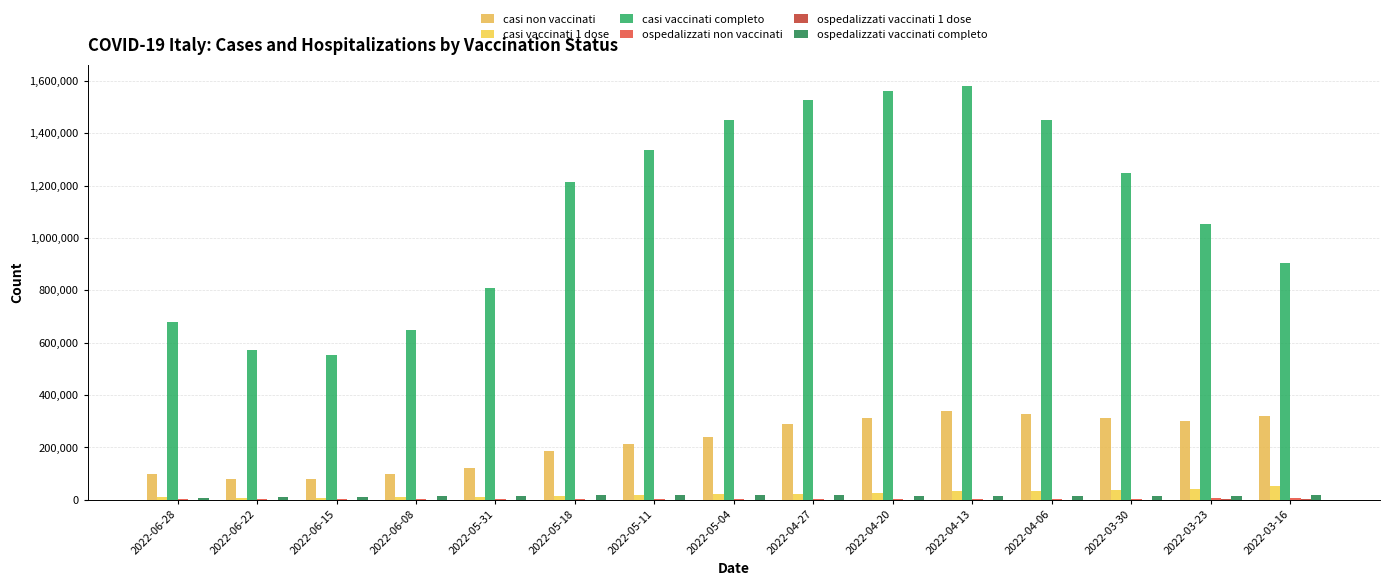

Reading left to right, list all the values displayed in this chart.

casi non vaccinati: 2022-06-28=97638	2022-06-22=77969	2022-06-15=79293	2022-06-08=97069	2022-05-31=121732	2022-05-18=185669	2022-05-11=211350	2022-05-04=240026	2022-04-27=287362	2022-04-20=313256	2022-04-13=337060	2022-04-06=328614	2022-03-30=310234	2022-03-23=301078	2022-03-16=320381
casi vaccinati 1 dose: 2022-06-28=9753	2022-06-22=7366	2022-06-15=7000	2022-06-08=8462	2022-05-31=10499	2022-05-18=15863	2022-05-11=17467	2022-05-04=19815	2022-04-27=23480	2022-04-20=26969	2022-04-13=31557	2022-04-06=34073	2022-03-30=36199	2022-03-23=41780	2022-03-16=52934
casi vaccinati completo: 2022-06-28=677341	2022-06-22=572467	2022-06-15=550829	2022-06-08=646823	2022-05-31=807964	2022-05-18=1212043	2022-05-11=1334470	2022-05-04=1450593	2022-04-27=1526841	2022-04-20=1560492	2022-04-13=1580932	2022-04-06=1452097	2022-03-30=1248416	2022-03-23=1052295	2022-03-16=903246
ospedalizzati non vaccinati: 2022-06-28=1538	2022-06-22=1656	2022-06-15=1897	2022-06-08=2253	2022-05-31=2520	2022-05-18=3077	2022-05-11=3306	2022-05-04=3480	2022-04-27=3758	2022-04-20=3689	2022-04-13=3658	2022-04-06=3729	2022-03-30=4164	2022-03-23=5247	2022-03-16=7093
ospedalizzati vaccinati 1 dose: 2022-06-28=140	2022-06-22=158	2022-06-15=190	2022-06-08=208	2022-05-31=258	2022-05-18=321	2022-05-11=374	2022-05-04=396	2022-04-27=451	2022-04-20=500	2022-04-13=517	2022-04-06=574	2022-03-30=672	2022-03-23=856	2022-03-16=1082
ospedalizzati vaccinati completo: 2022-06-28=7005	2022-06-22=8743	2022-06-15=10440	2022-06-08=12505	2022-05-31=14379	2022-05-18=16563	2022-05-11=17240	2022-05-04=17312	2022-04-27=16887	2022-04-20=15870	2022-04-13=14164	2022-04-06=13017	2022-03-30=12700	2022-03-23=14095	2022-03-16=16918